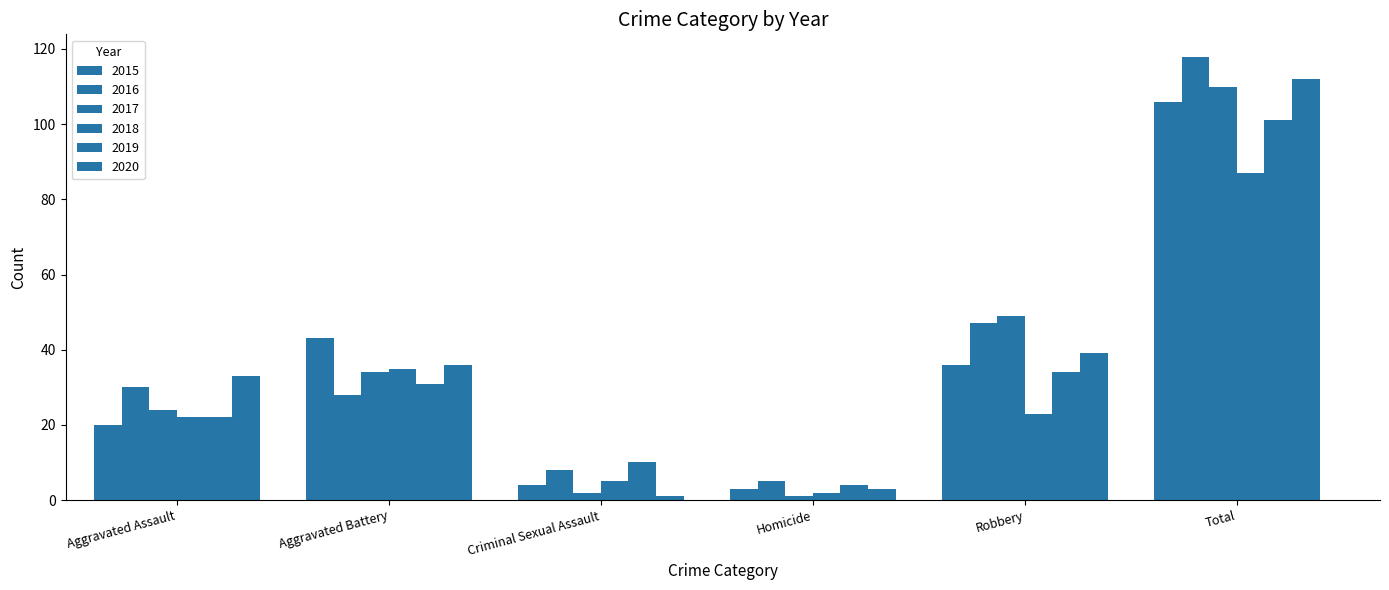

How many series are shown in this chart?

6